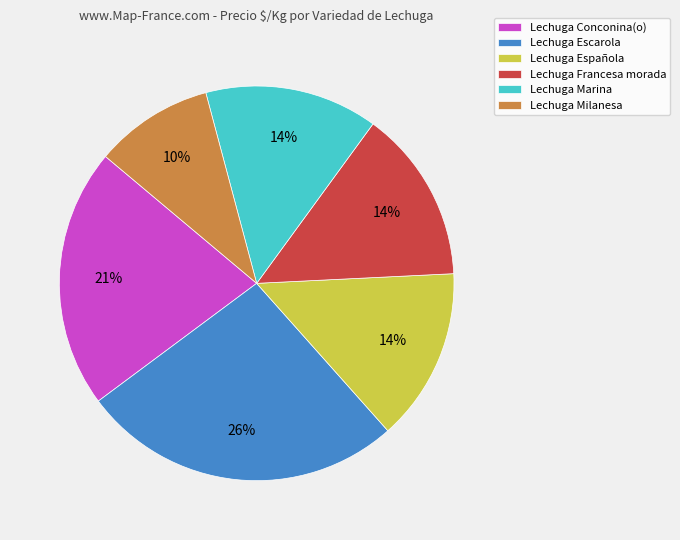

To the nearest percent, what portion does Lechuga Milanesa represent?

10%